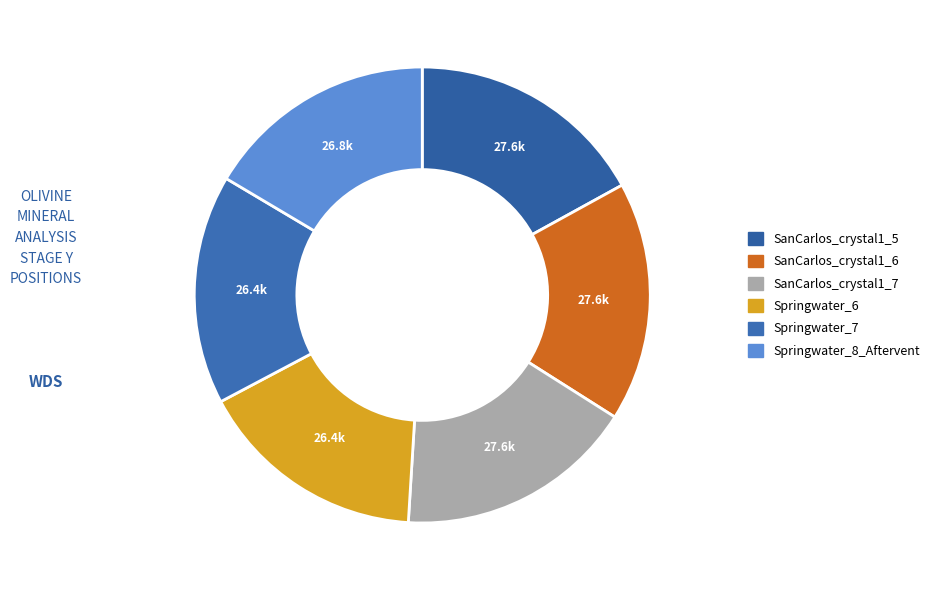

What is the ratio of the value at SanCarlos_crystal1_5 to the value at Springwater_6?

1.0